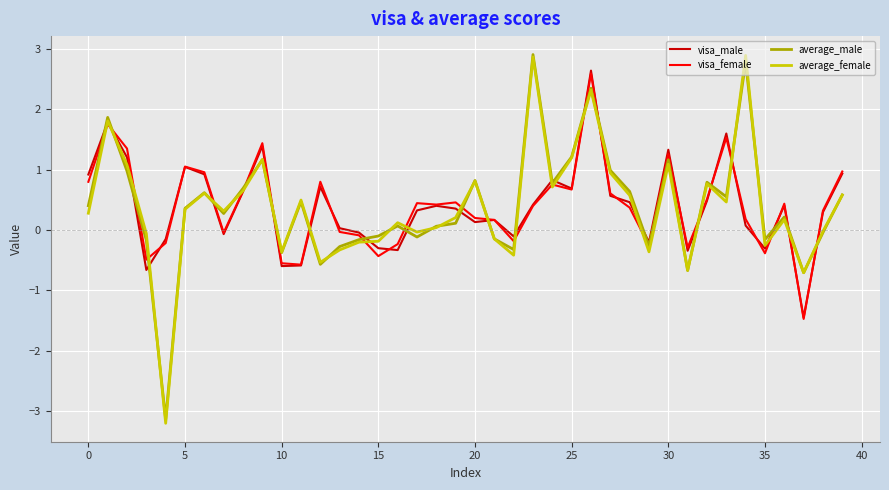

What is the lowest value of the average_female series?

-3.2